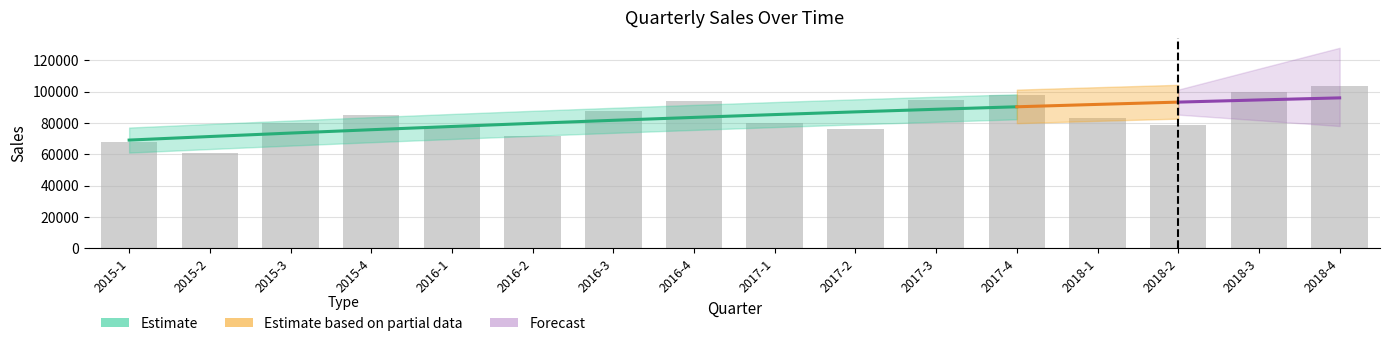

What is the smallest value displayed?

61000